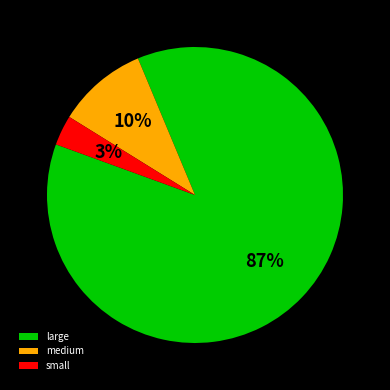

Is it true that large is 82% of the pie?

False